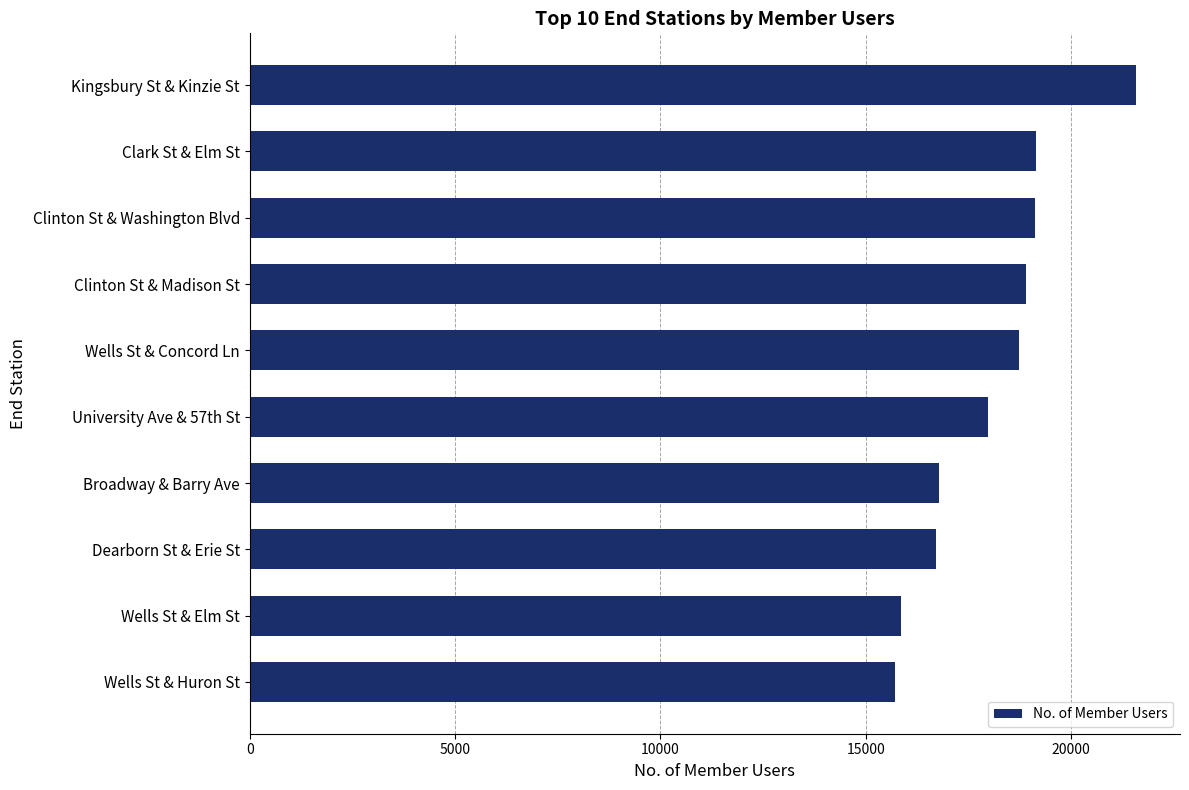

True or false: the data shows 15853 at Wells St & Elm St.

True